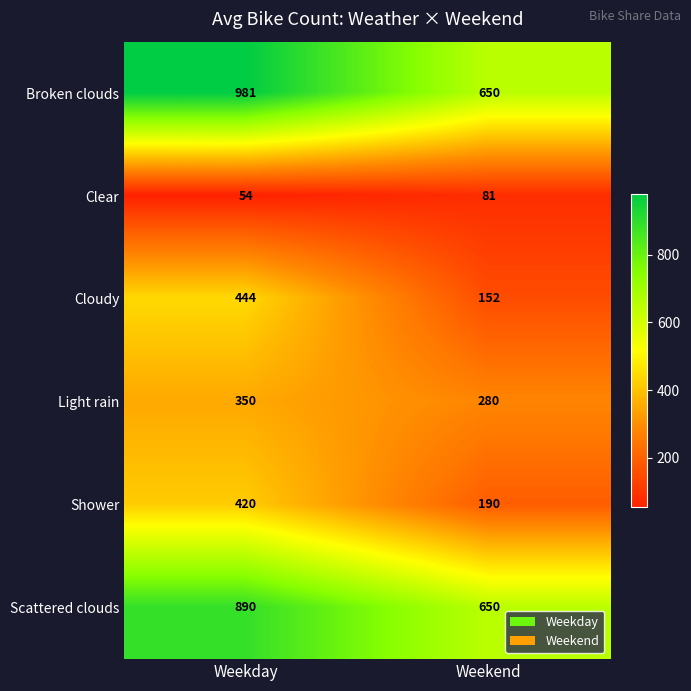

Reading left to right, list all the values displayed in this chart.

Broken clouds: 981	650
Clear: 54	81
Cloudy: 444	152
Light rain: 350	280
Shower: 420	190
Scattered clouds: 890	650